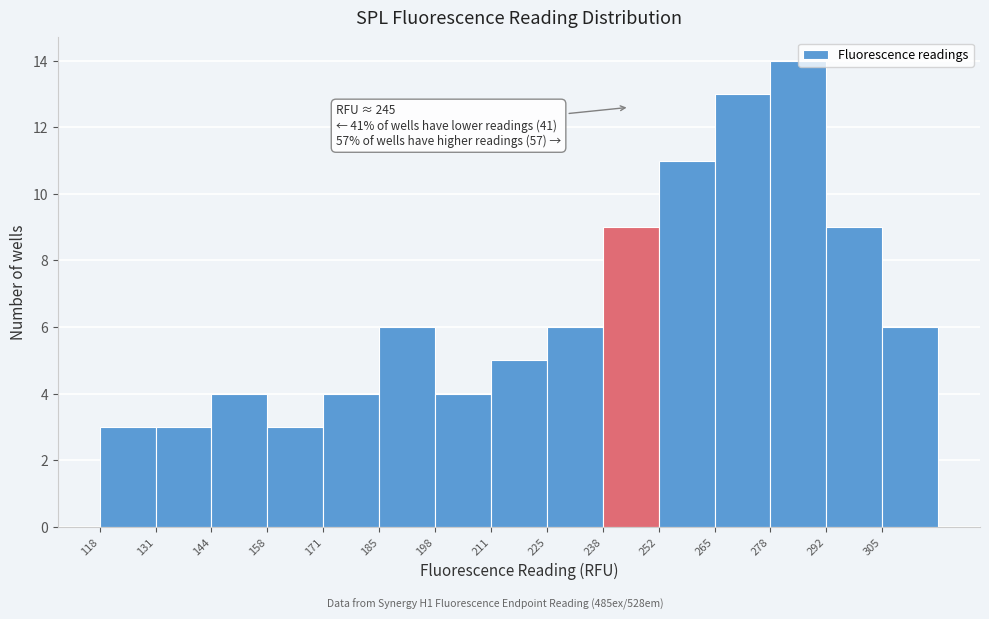

Over which range of the x-axis is the bar tallest?

278.8 to 292.2